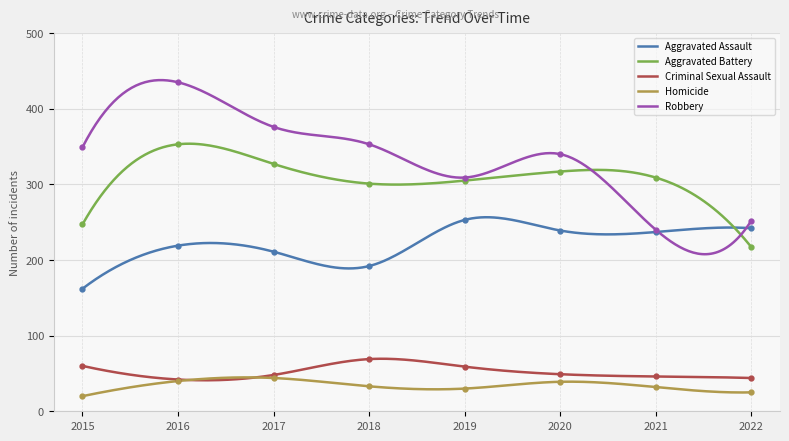

True or false: Aggravated Assault and Robbery cross at least once.

True